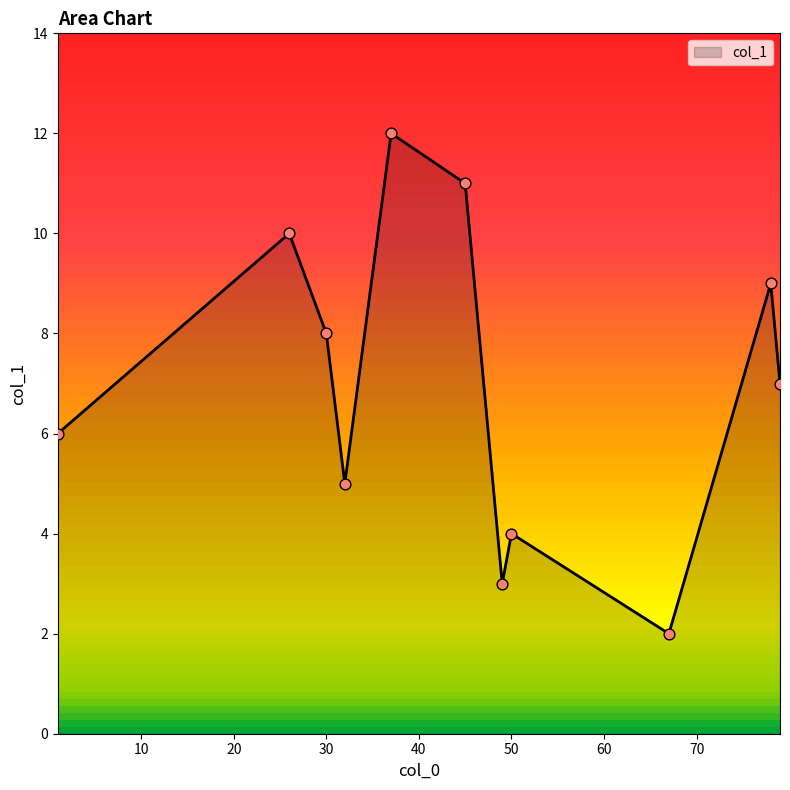

What is the maximum value shown in the chart?

12.0